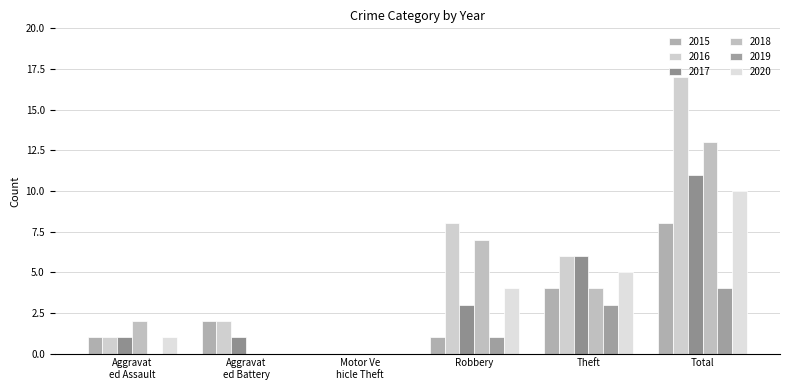

Rank the series by their maximum value, from lowest to highest.

2019, 2015, 2020, 2017, 2018, 2016